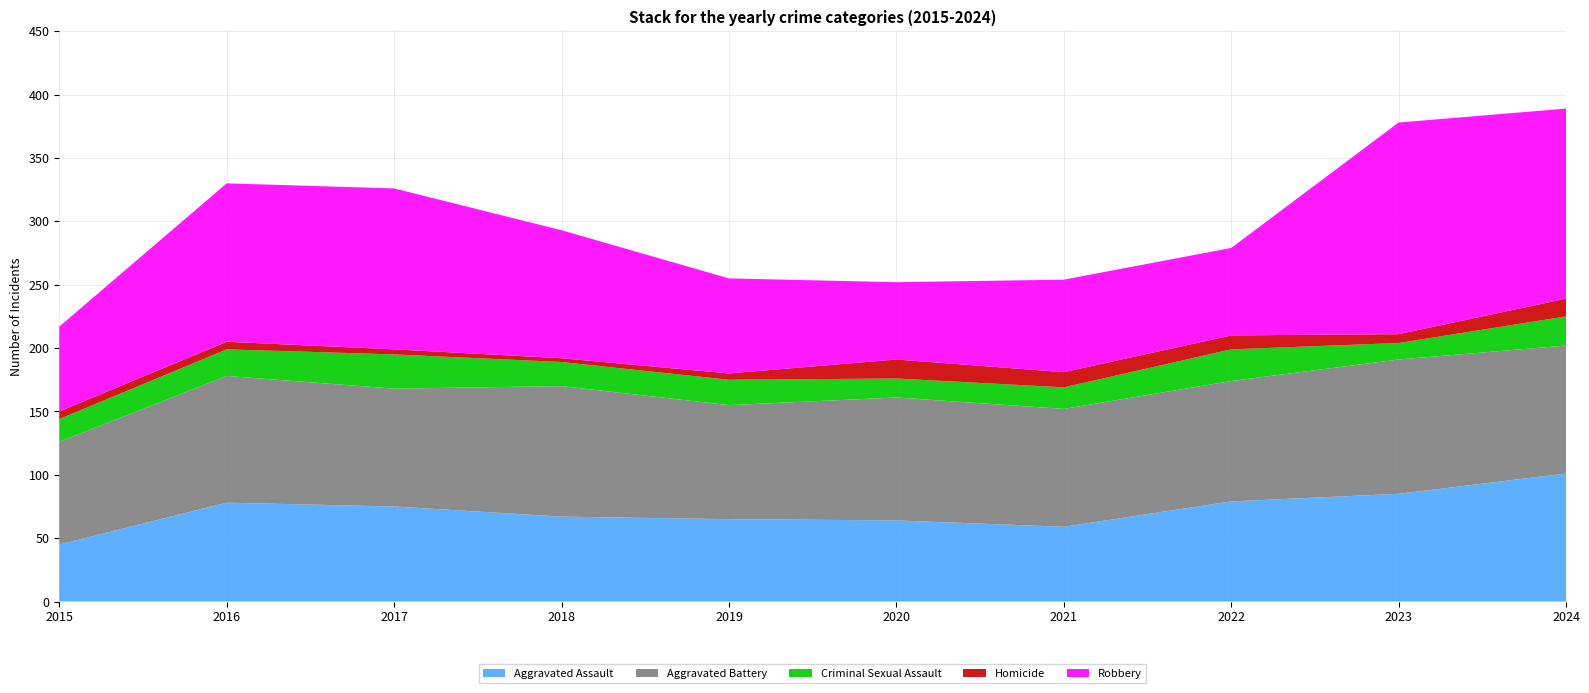

Reading left to right, transcribe all the data shown in this chart.

Aggravated Assault: 45	78	75	67	65	64	59	79	85	101
Aggravated Battery: 81	100	93	103	90	97	93	95	106	101
Criminal Sexual Assault: 18	21	27	19	20	15	17	25	13	23
Homicide: 6	6	4	3	5	15	12	11	7	14
Robbery: 67	125	127	101	75	61	73	69	167	150